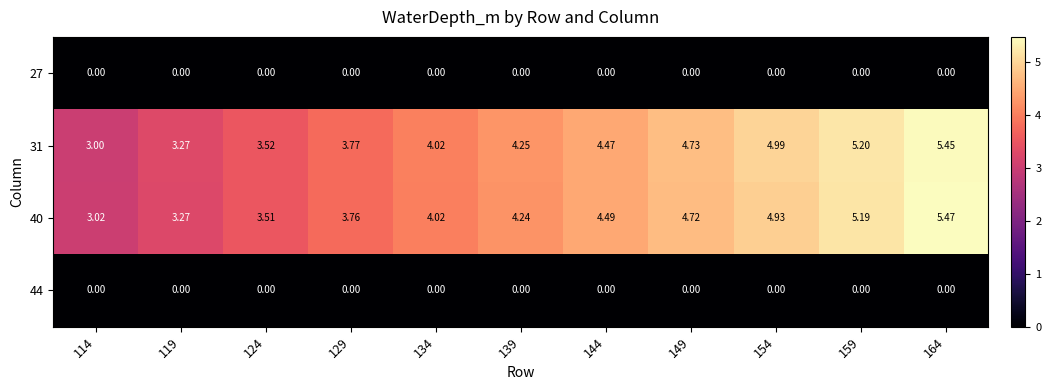

At which category is the sum across all series the highest?

164